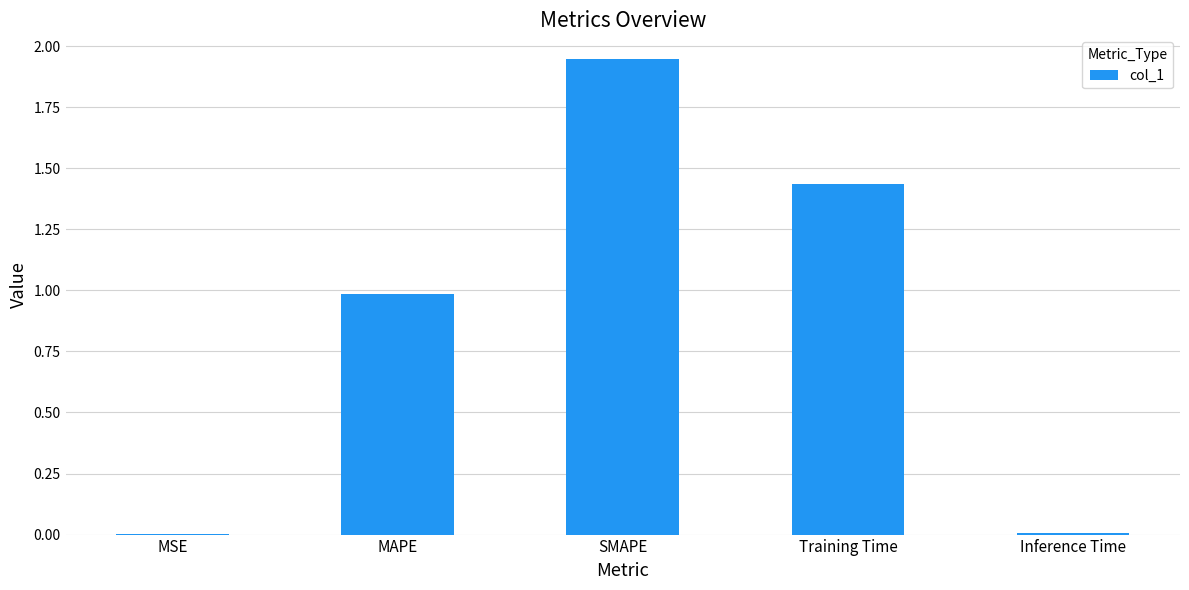

The chart shows a value of 1.0 at MAPE. True or false?

True